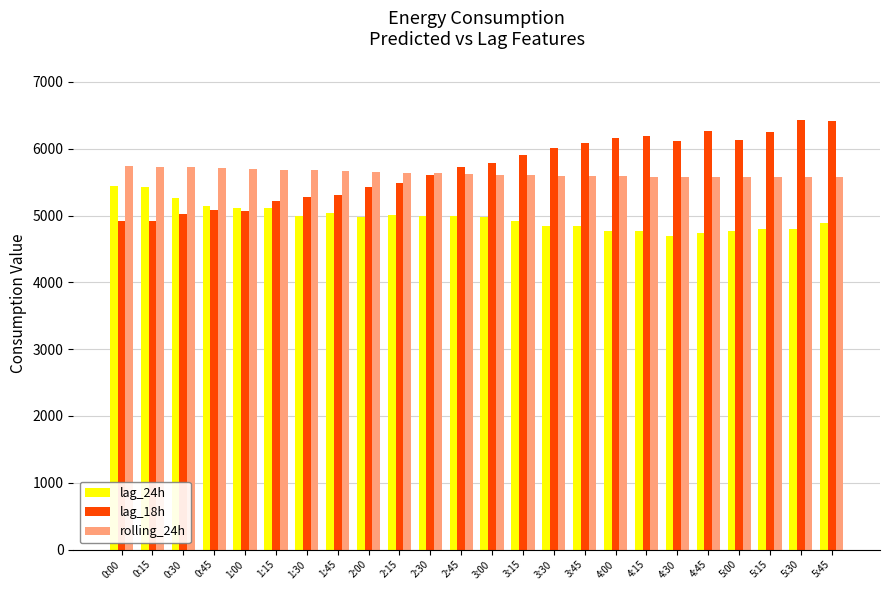

What is the highest value of the lag_18h series?

6425.0